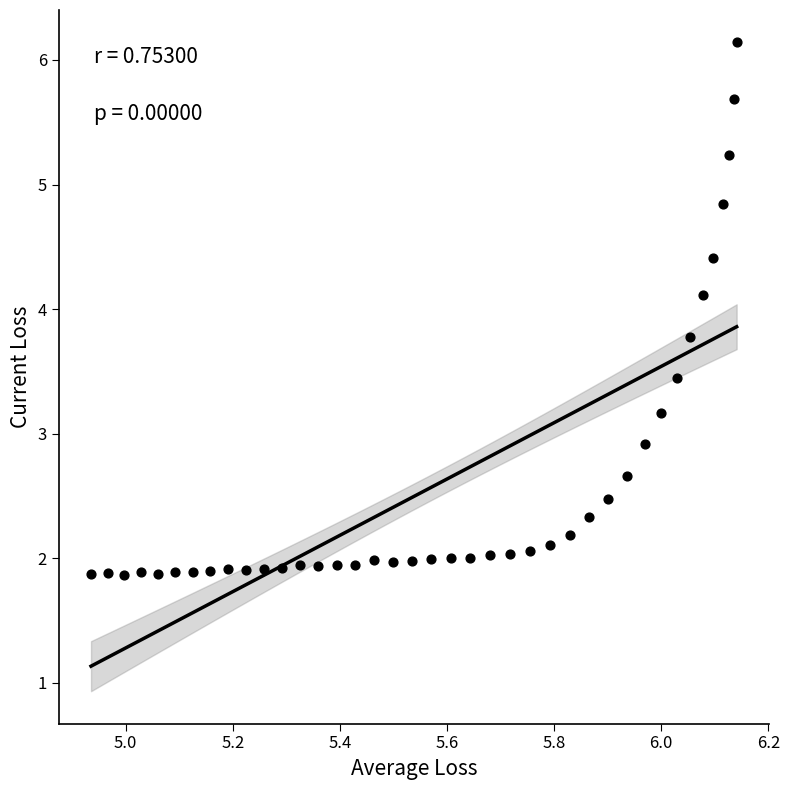

What is the range of X values (max minus min)?

1.2